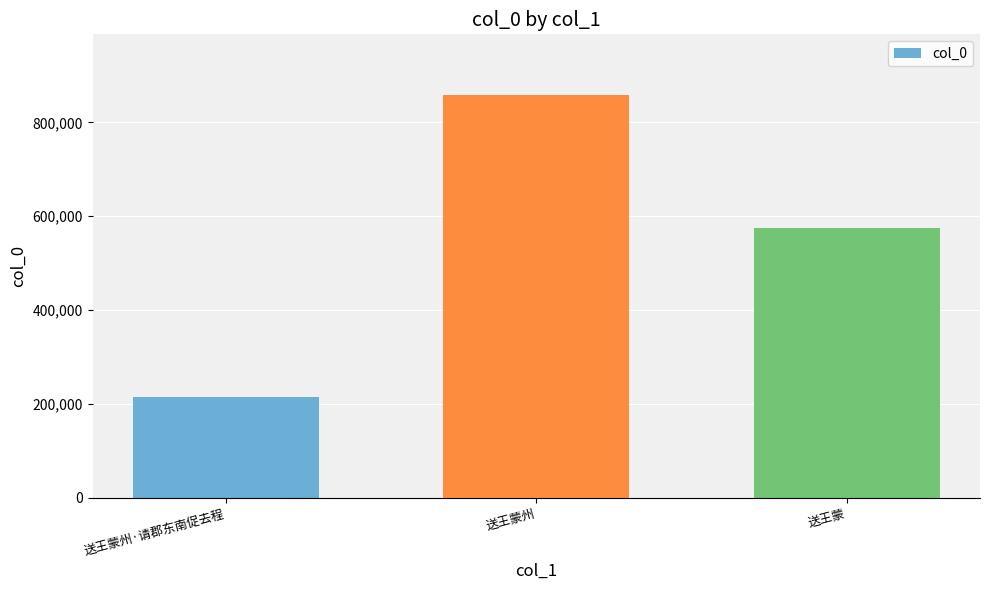

What is the ratio of the value at 送王蒙州·请郡东南促去程 to the value at 送王蒙?

0.4